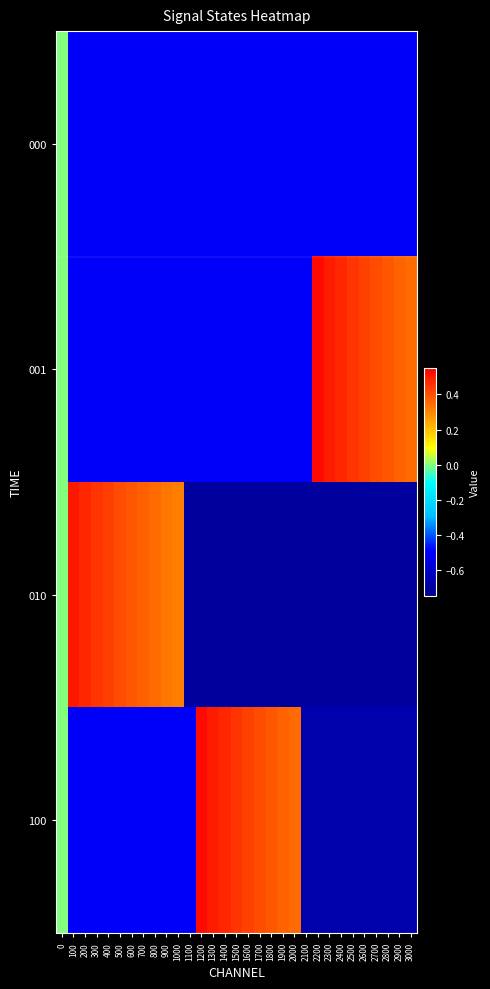

Reading left to right, what are all the values shown in this chart?

000: 0=0.0	100=-0.5	200=-0.5	300=-0.5	400=-0.5	500=-0.5	600=-0.5	700=-0.5	800=-0.5	900=-0.5	1000=-0.5	1100=-0.5	1200=-0.5	1300=-0.5	1400=-0.5	1500=-0.5	1600=-0.5	1700=-0.5	1800=-0.5	1900=-0.5	2000=-0.5	2100=-0.5	2200=-0.5	2300=-0.5	2400=-0.5	2500=-0.5	2600=-0.5	2700=-0.5	2800=-0.5	2900=-0.5	3000=-0.5
001: 0=0.0	100=-0.5	200=-0.5	300=-0.5	400=-0.5	500=-0.5	600=-0.5	700=-0.5	800=-0.5	900=-0.5	1000=-0.5	1100=-0.5	1200=-0.5	1300=-0.5	1400=-0.5	1500=-0.5	1600=-0.5	1700=-0.5	1800=-0.5	1900=-0.5	2000=-0.5	2100=-0.5	2200=0.5	2300=0.5	2400=0.5	2500=0.5	2600=0.4	2700=0.4	2800=0.4	2900=0.4	3000=0.3
010: 0=0.0	100=0.5	200=0.5	300=0.5	400=0.4	500=0.4	600=0.4	700=0.4	800=0.3	900=0.3	1000=0.3	1100=-0.7	1200=-0.7	1300=-0.7	1400=-0.7	1500=-0.7	1600=-0.7	1700=-0.7	1800=-0.7	1900=-0.7	2000=-0.7	2100=-0.7	2200=-0.7	2300=-0.7	2400=-0.7	2500=-0.7	2600=-0.7	2700=-0.7	2800=-0.7	2900=-0.7	3000=-0.7
100: 0=0.0	100=-0.5	200=-0.5	300=-0.5	400=-0.5	500=-0.5	600=-0.5	700=-0.5	800=-0.5	900=-0.5	1000=-0.5	1100=-0.5	1200=0.5	1300=0.5	1400=0.5	1500=0.5	1600=0.4	1700=0.4	1800=0.4	1900=0.4	2000=0.3	2100=-0.7	2200=-0.7	2300=-0.7	2400=-0.7	2500=-0.7	2600=-0.7	2700=-0.7	2800=-0.7	2900=-0.7	3000=-0.7